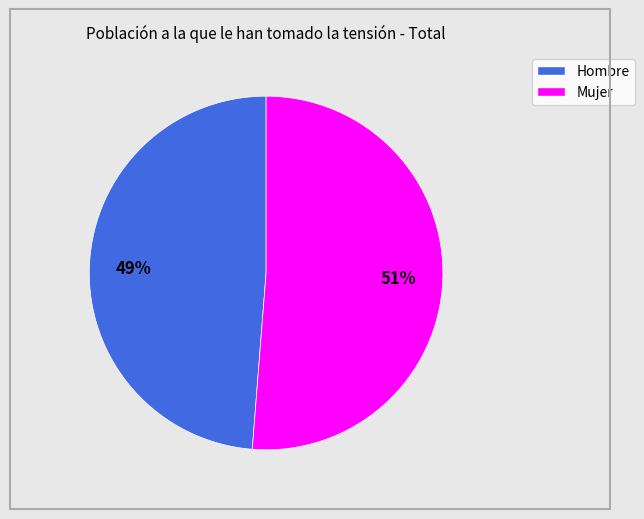

How many slices are in this pie chart?

2